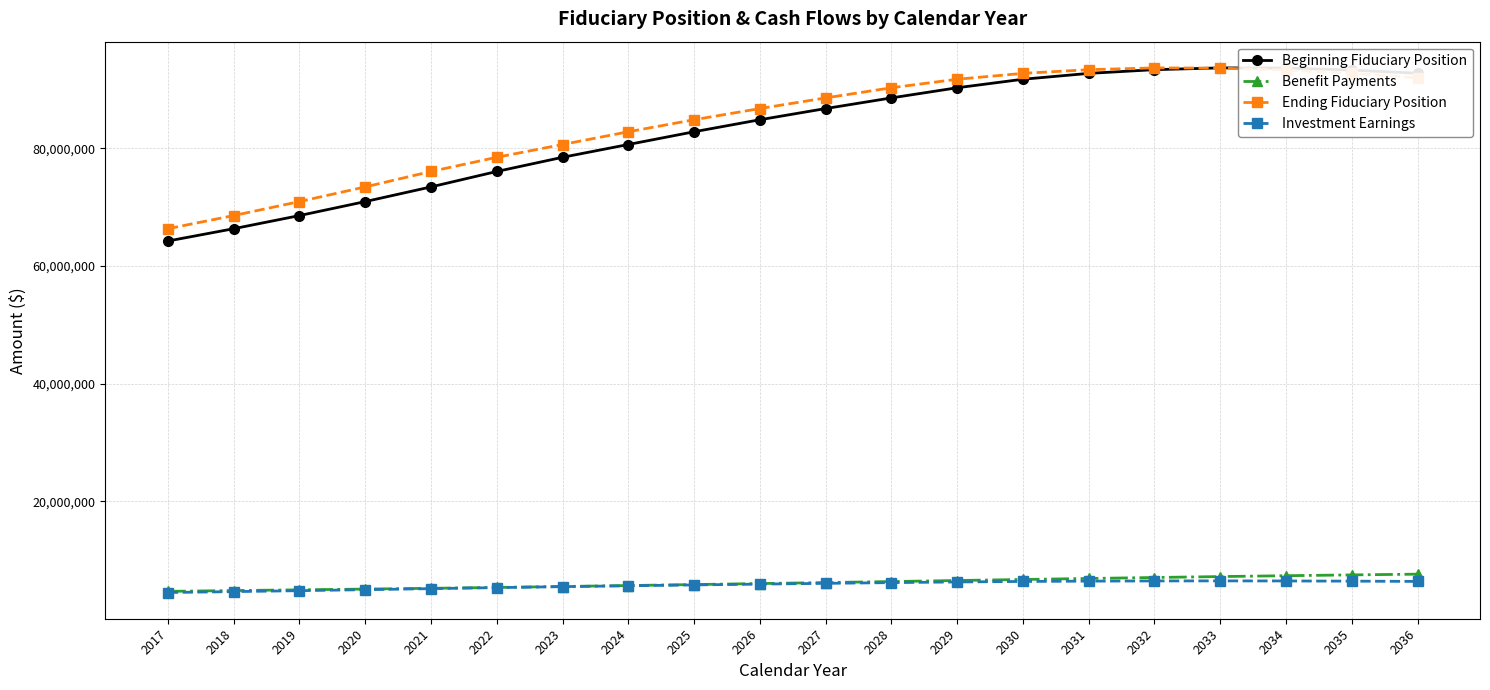

What is the highest value of the Beginning Fiduciary Position series?

93654466